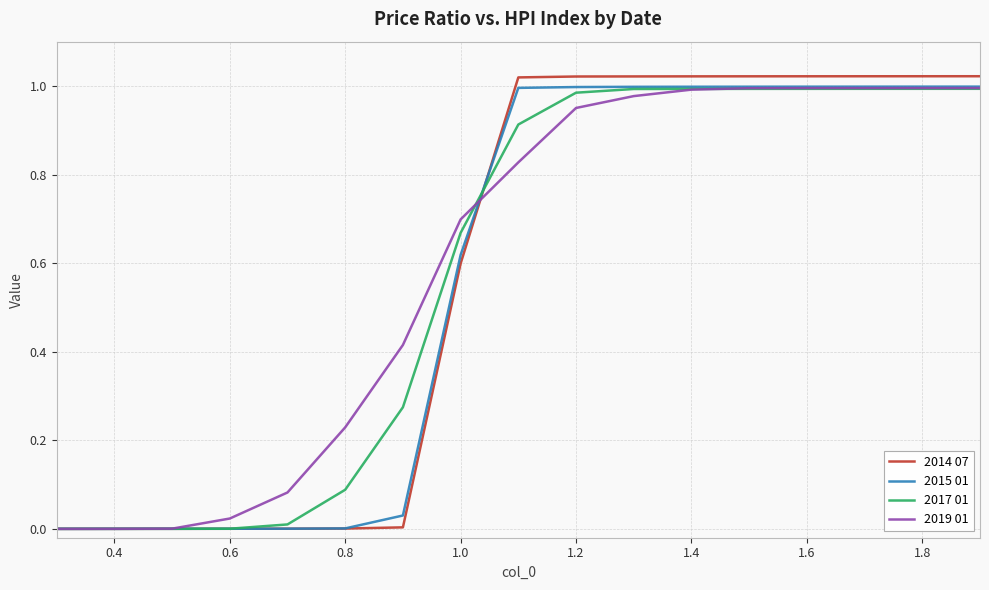

What are all the series names shown in the legend?

2014 07, 2015 01, 2017 01, 2019 01